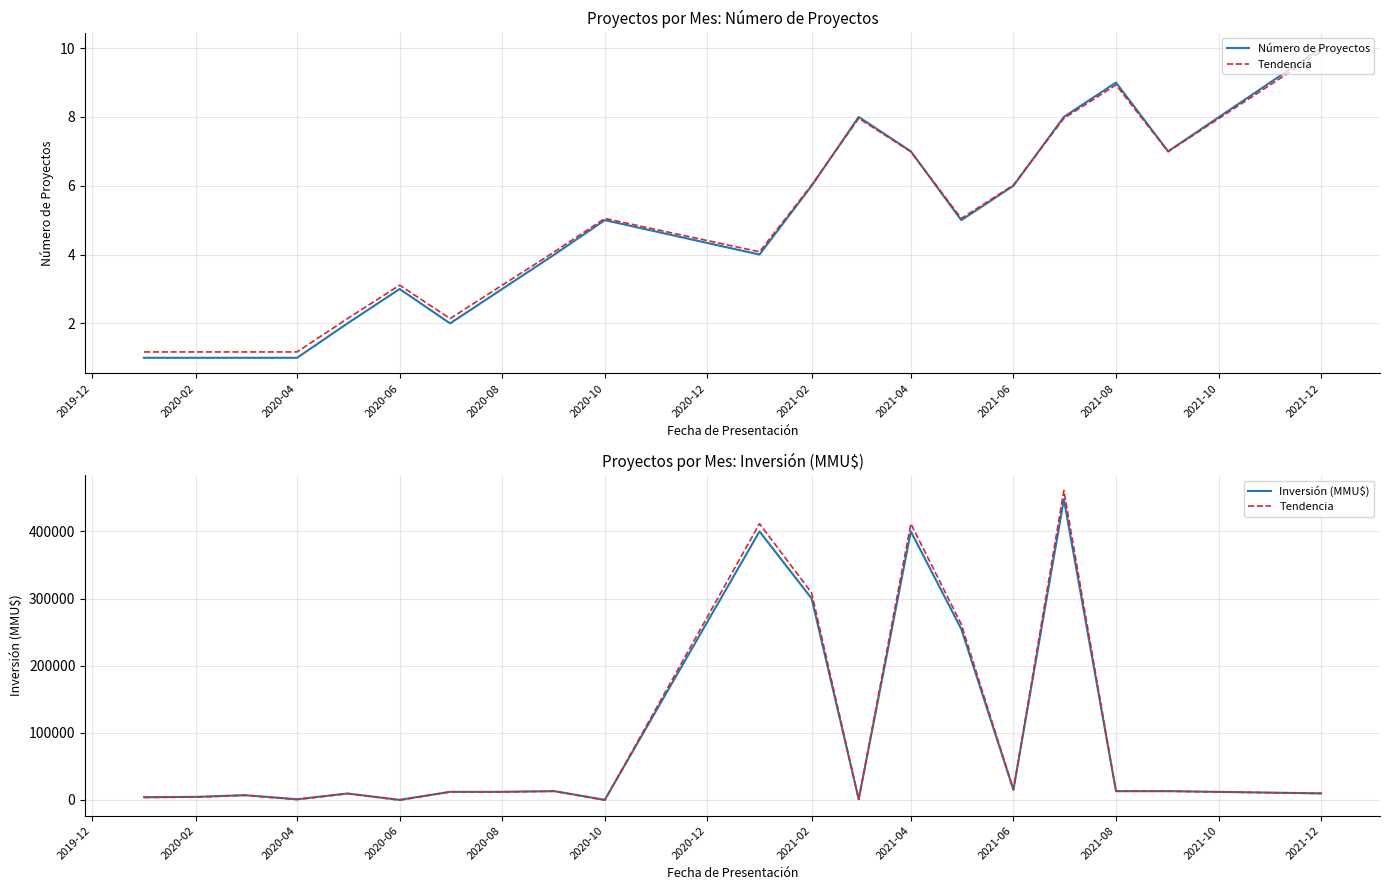

True or false: Inversión (MMU$) and Número de Proyectos cross at least once.

False